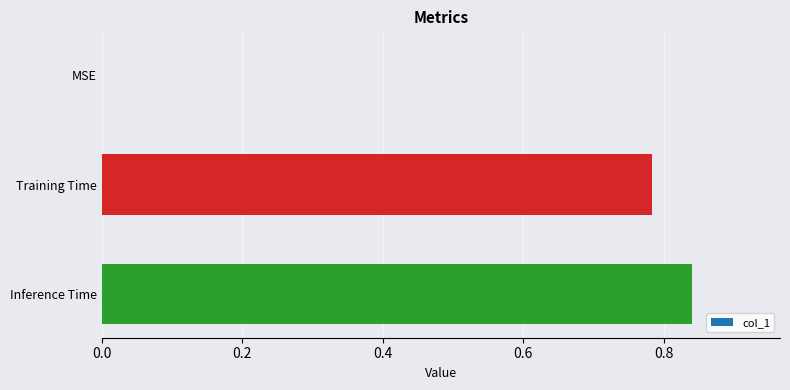

At which category does the chart reach its peak across all series?

Inference Time